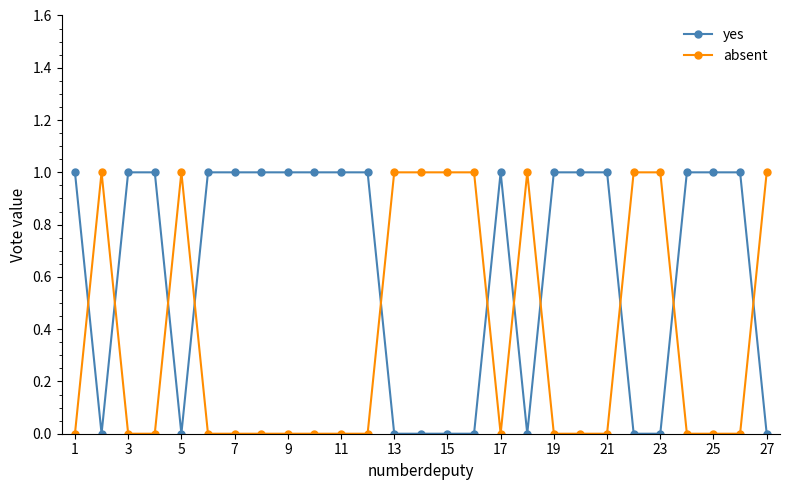

What is the sum of all absent values?

10